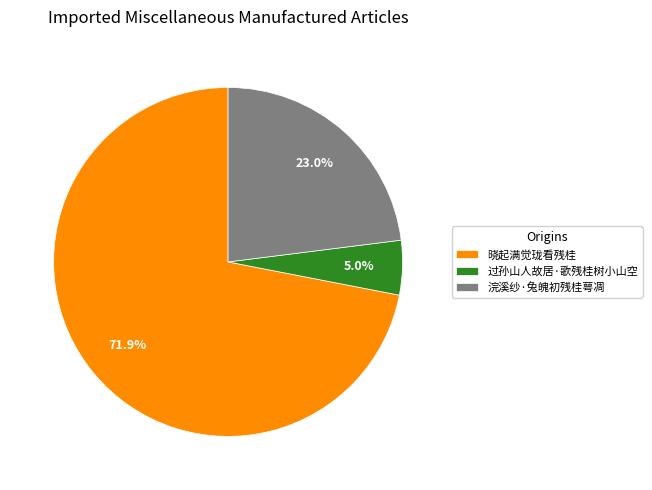

What percentage is NOT represented by 浣溪纱·兔魄初残桂萼凋?

77.0%